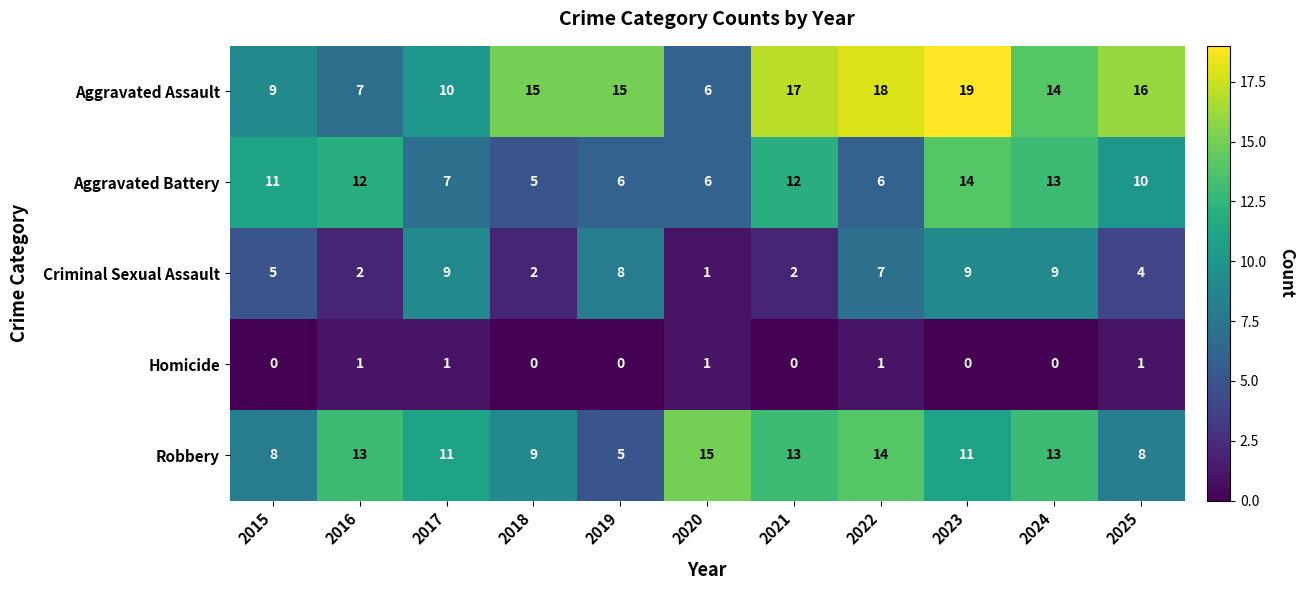

What is the sum of the Aggravated Assault values at 2021 and 2018?

32